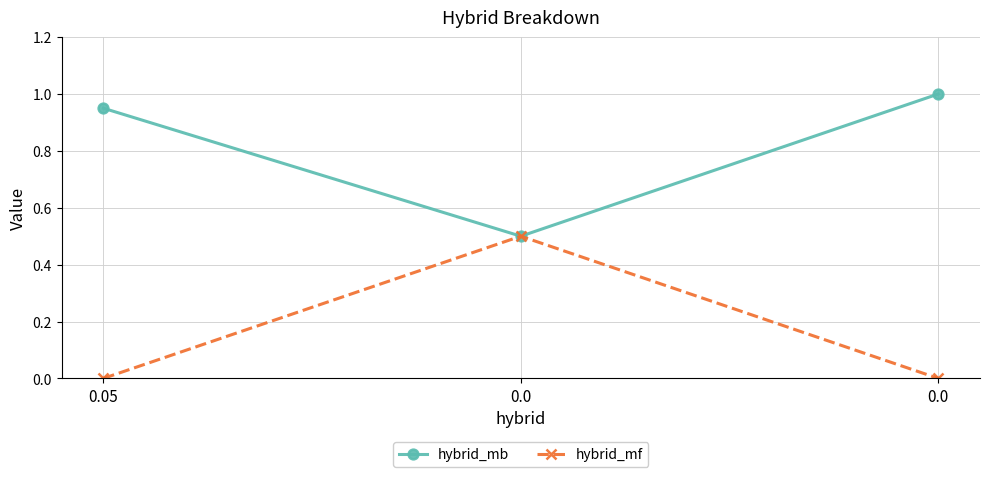

Is the value of hybrid_mb at 0.0 greater than the value of hybrid_mf at 0.0?

No